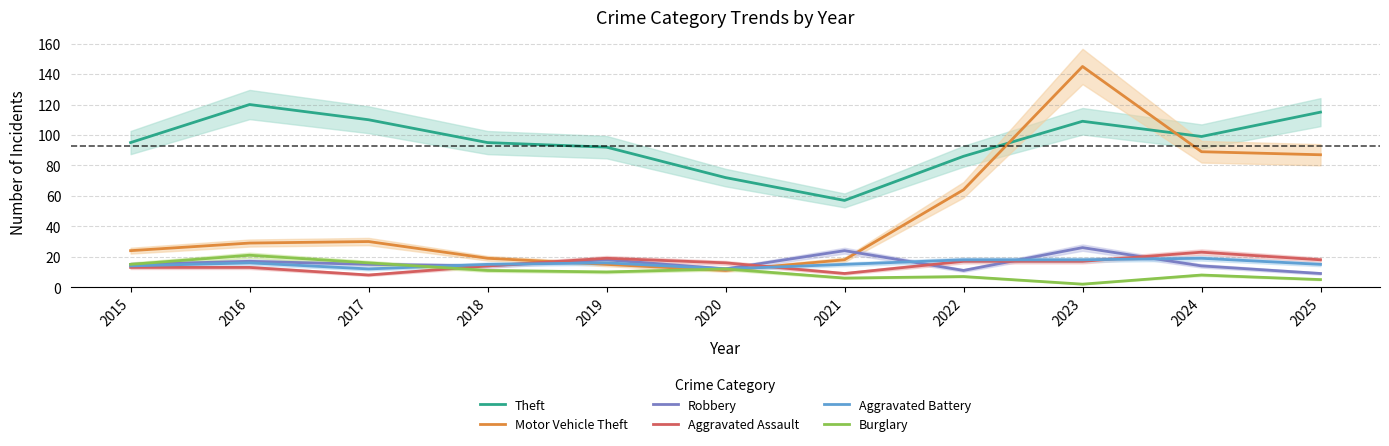

At which category is the sum across all series the highest?

2023